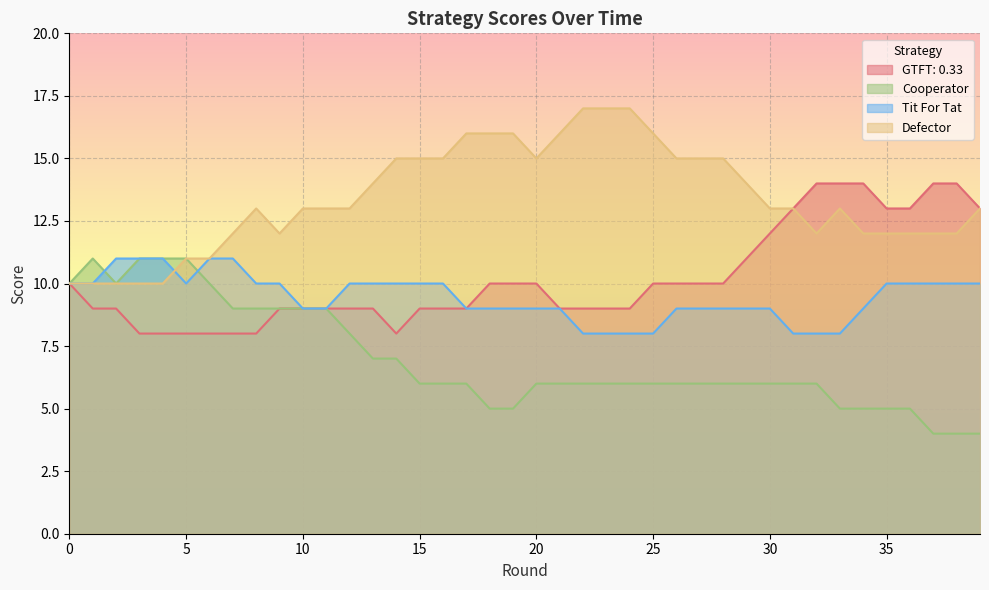

Which label corresponds to the largest value in the chart?

22